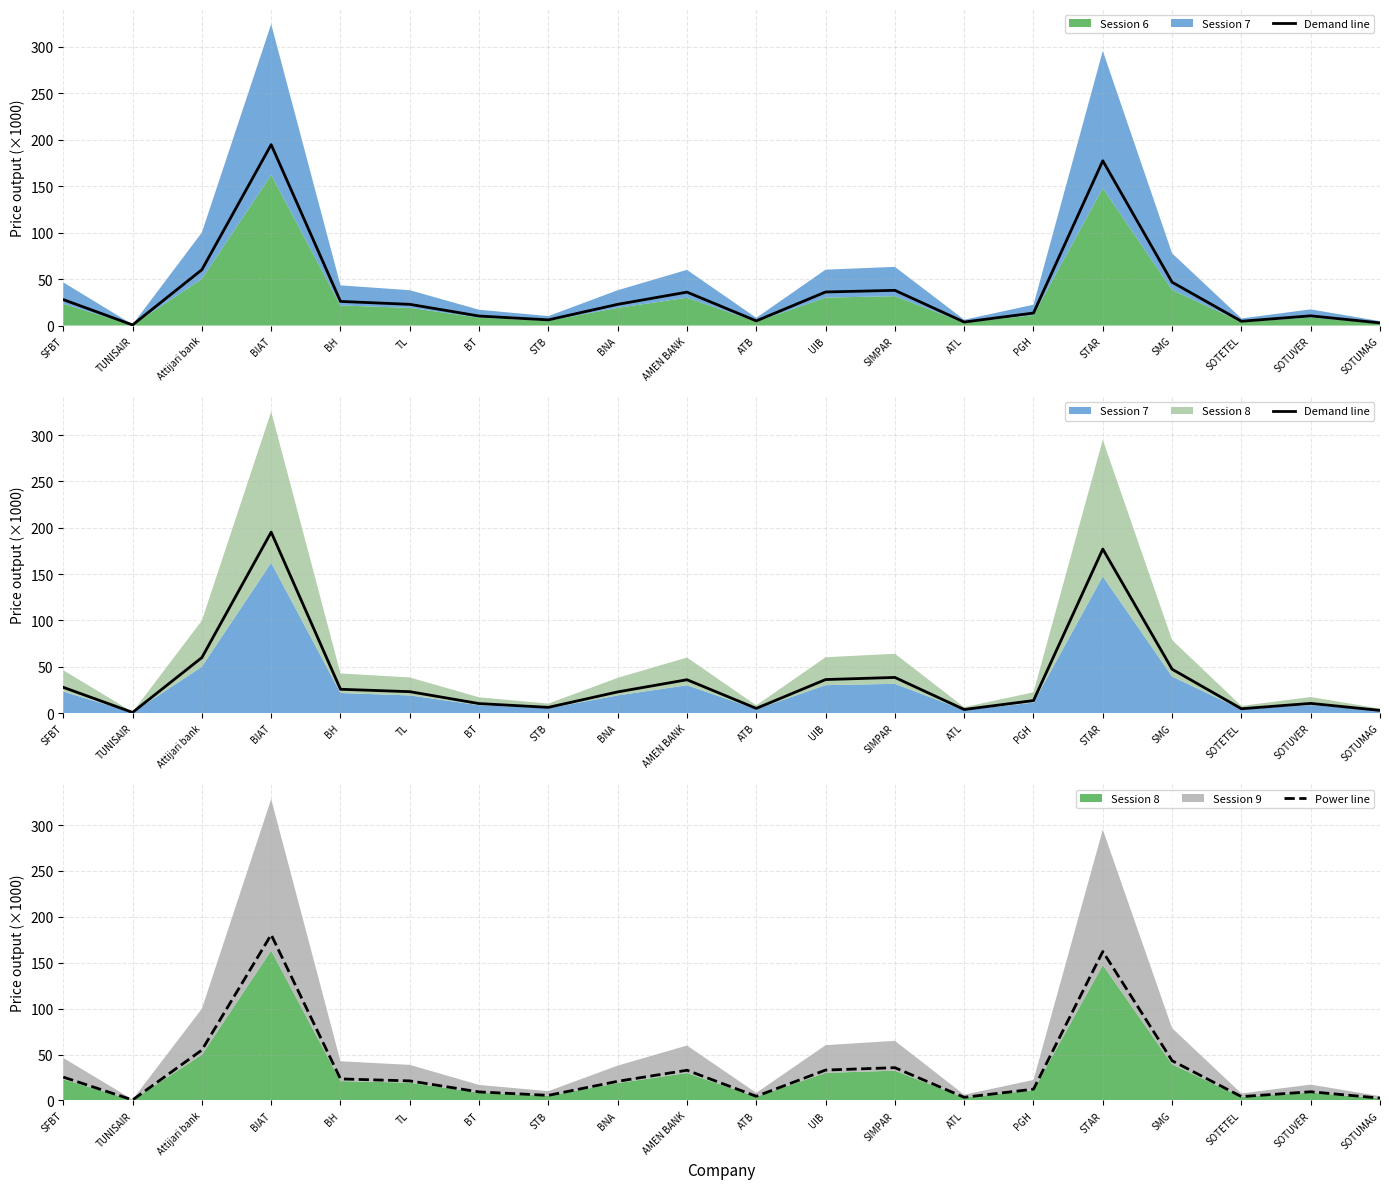

Reading right to left, extract all data points from this chart.

Demand line: SOTUMAG=2.8	SOTUVER=10.4	SOTETEL=4.6	SMG=47.3	STAR=177.0	PGH=13.4	ATL=3.8	SIMPAR=38.4	UIB=36.1	ATB=5.0	AMEN BANK=35.9	BNA=22.8	STB=6.1	BT=10.2	TL=23.0	BH=25.6	BIAT=195.3	Attijari bank=59.9	TUNISAIR=0.6	SFBT=27.7
Power line: SOTUMAG=2.6	SOTUVER=9.5	SOTETEL=4.2	SMG=43.3	STAR=162.2	PGH=12.3	ATL=3.5	SIMPAR=35.8	UIB=33.1	ATB=4.6	AMEN BANK=32.9	BNA=20.9	STB=5.6	BT=9.3	TL=21.3	BH=23.5	BIAT=180.6	Attijari bank=54.9	TUNISAIR=0.6	SFBT=25.5